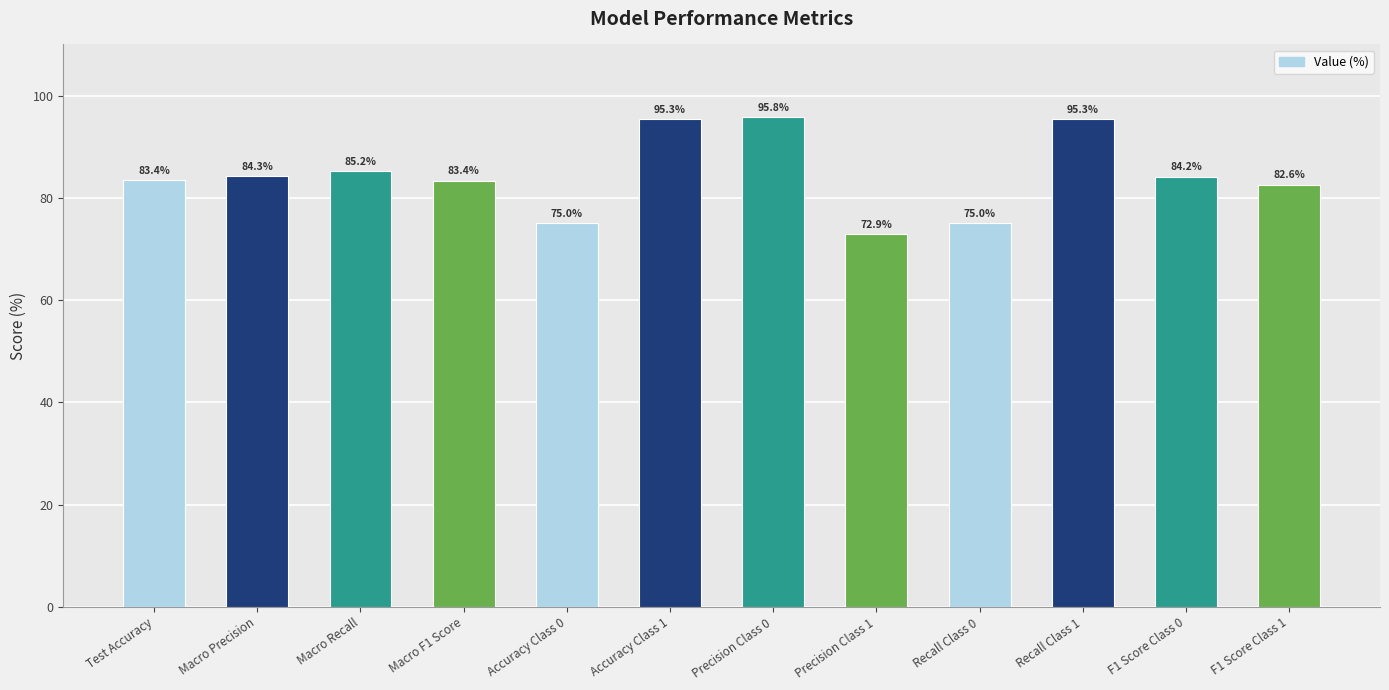

At which label does the data first exceed 84?

Macro Precision